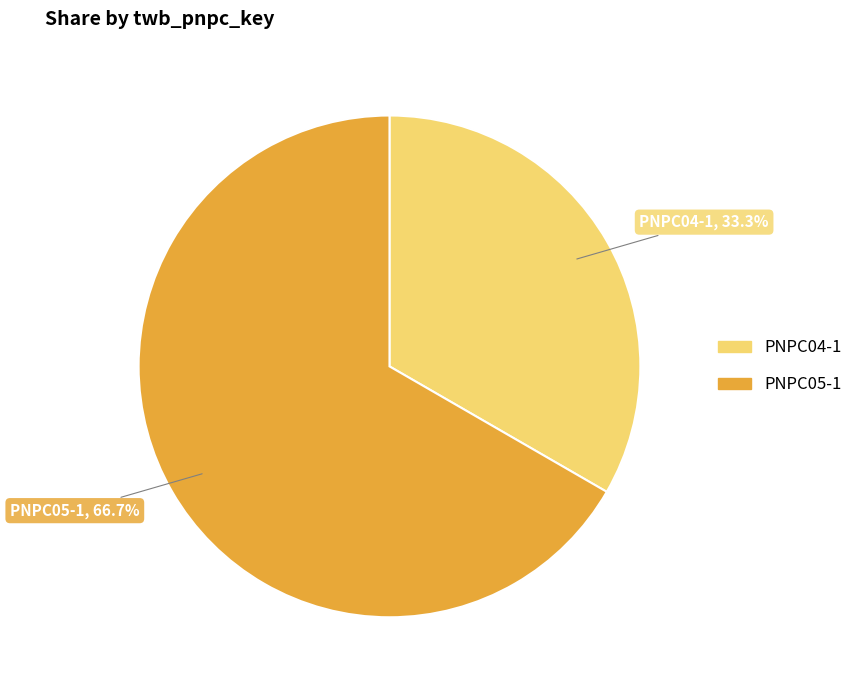

How many segments does this pie chart have?

2